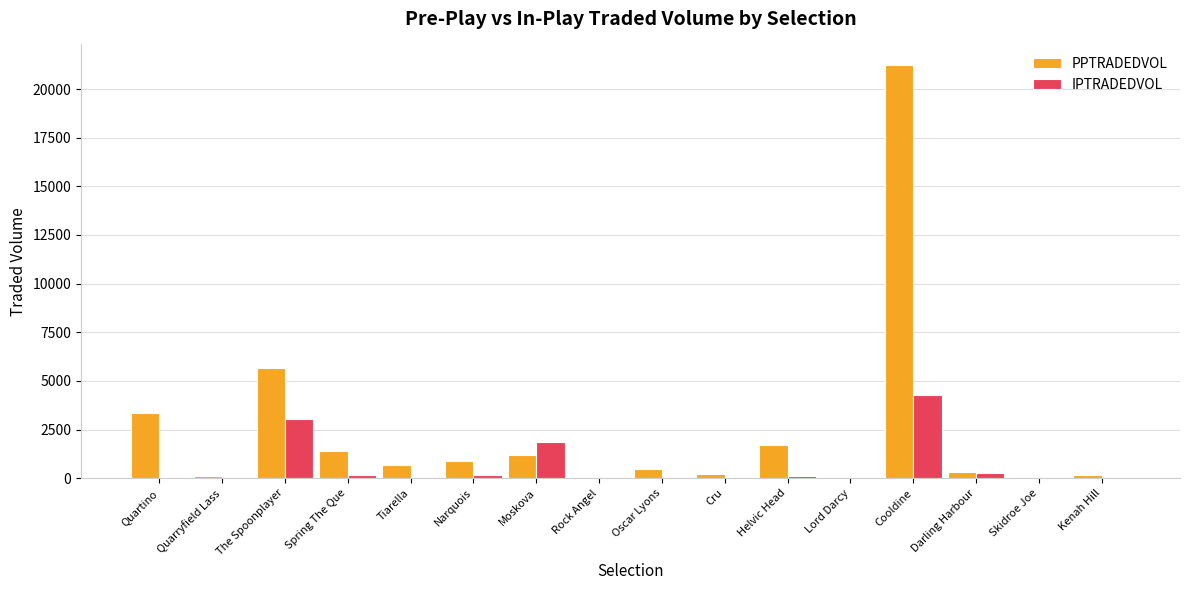

What is the sum of the IPTRADEDVOL values at The Spoonplayer and Helvic Head?

3137.2